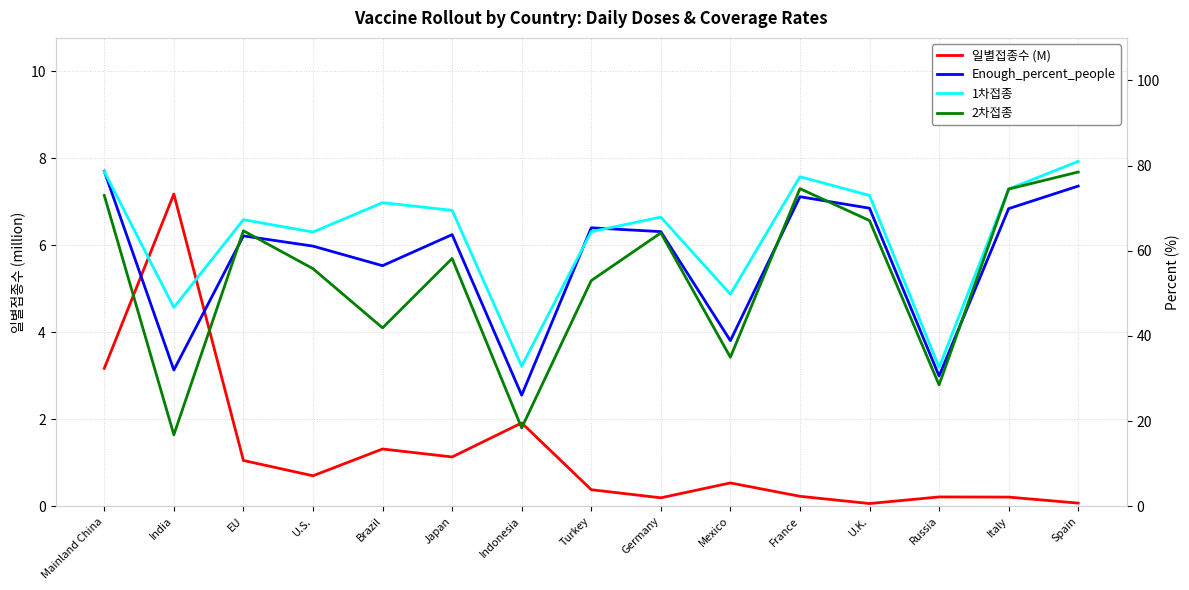

Reading left to right, extract all data points from this chart.

일별접종수 (M): Mainland China=3.2	India=7.2	EU=1.1	U.S.=0.7	Brazil=1.3	Japan=1.1	Indonesia=1.9	Turkey=0.4	Germany=0.2	Mexico=0.5	France=0.2	U.K.=0.1	Russia=0.2	Italy=0.2	Spain=0.1
Enough_percent_people: Mainland China=78.7	India=32.0	EU=63.5	U.S.=61.1	Brazil=56.5	Japan=63.8	Indonesia=26.1	Turkey=65.4	Germany=64.5	Mexico=38.9	France=72.7	U.K.=70.0	Russia=30.6	Italy=69.9	Spain=75.2
1차접종: Mainland China=78.6	India=46.7	EU=67.3	U.S.=64.4	Brazil=71.3	Japan=69.5	Indonesia=32.9	Turkey=64.5	Germany=67.9	Mexico=49.8	France=77.4	U.K.=73.0	Russia=32.6	Italy=74.5	Spain=81.0
2차접종: Mainland China=73.0	India=16.8	EU=64.7	U.S.=55.8	Brazil=41.9	Japan=58.2	Indonesia=18.4	Turkey=53.0	Germany=64.2	Mexico=35.0	France=74.6	U.K.=67.1	Russia=28.5	Italy=74.5	Spain=78.5